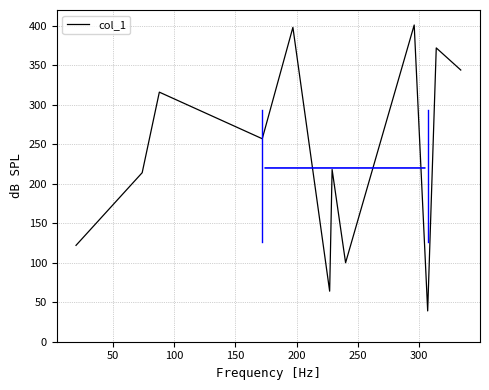

Reading right to left, list all the values displayed in this chart.

344	372	39	401	100	218	64	398	257	316	214	122